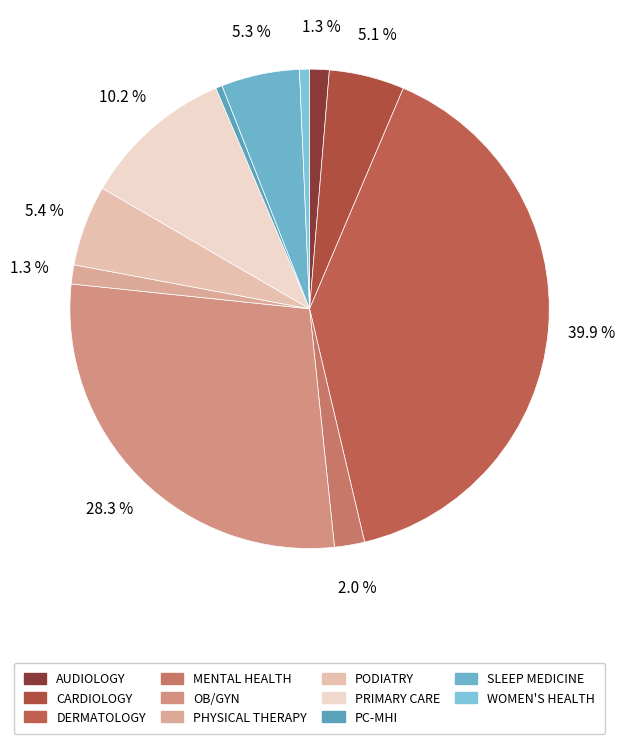

How many segments does this pie chart have?

11